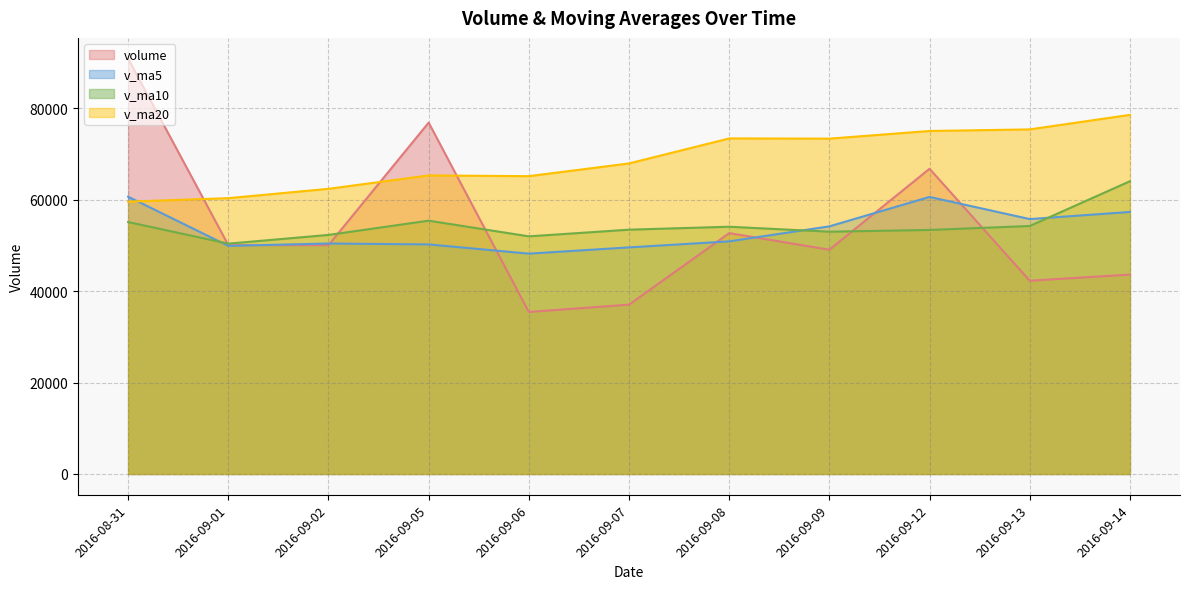

How many categories are shown in the chart?

11